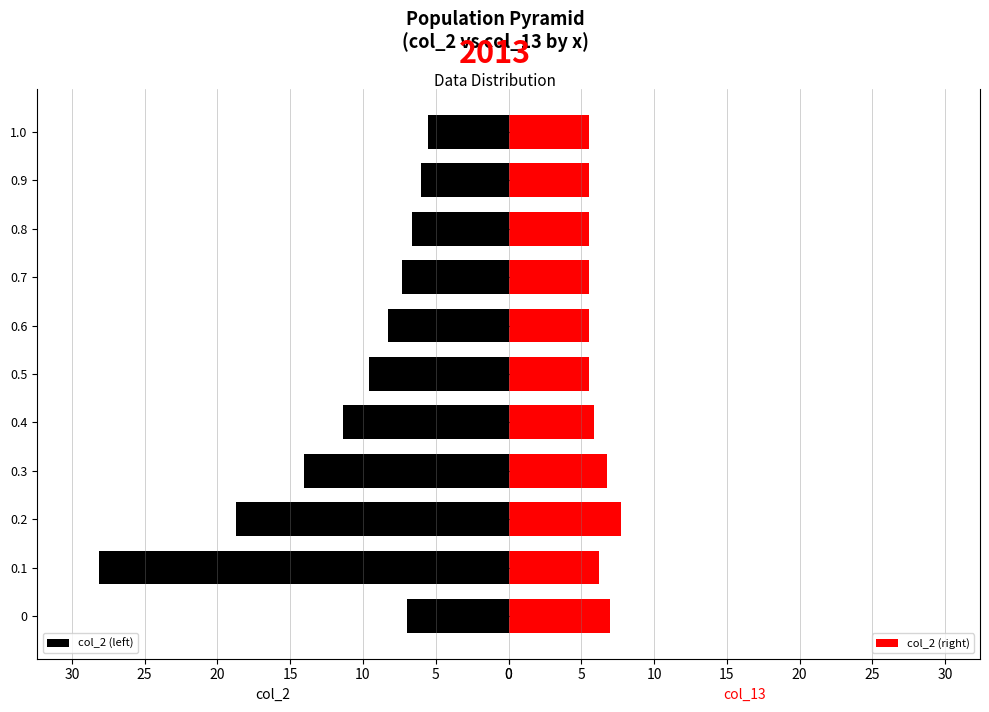

What is the minimum value for col_2 (left)?

5.5